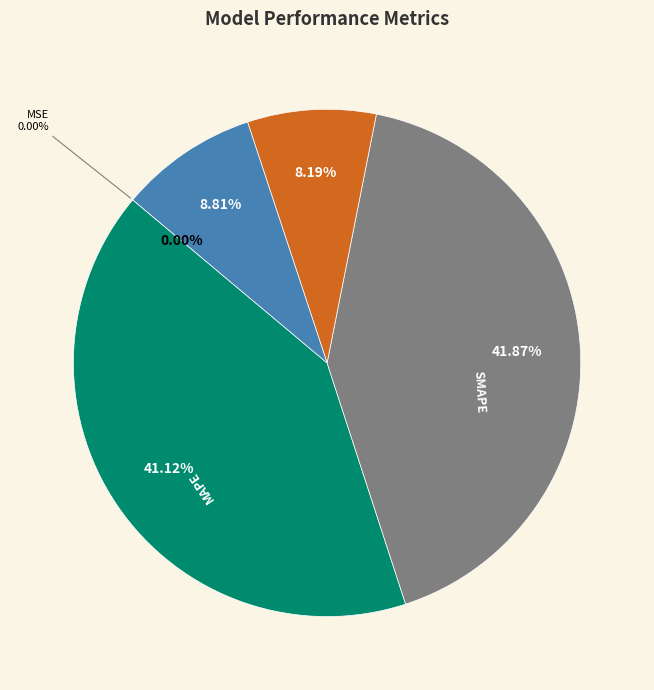

What is the change in value from MSE to SMAPE?

+3.7